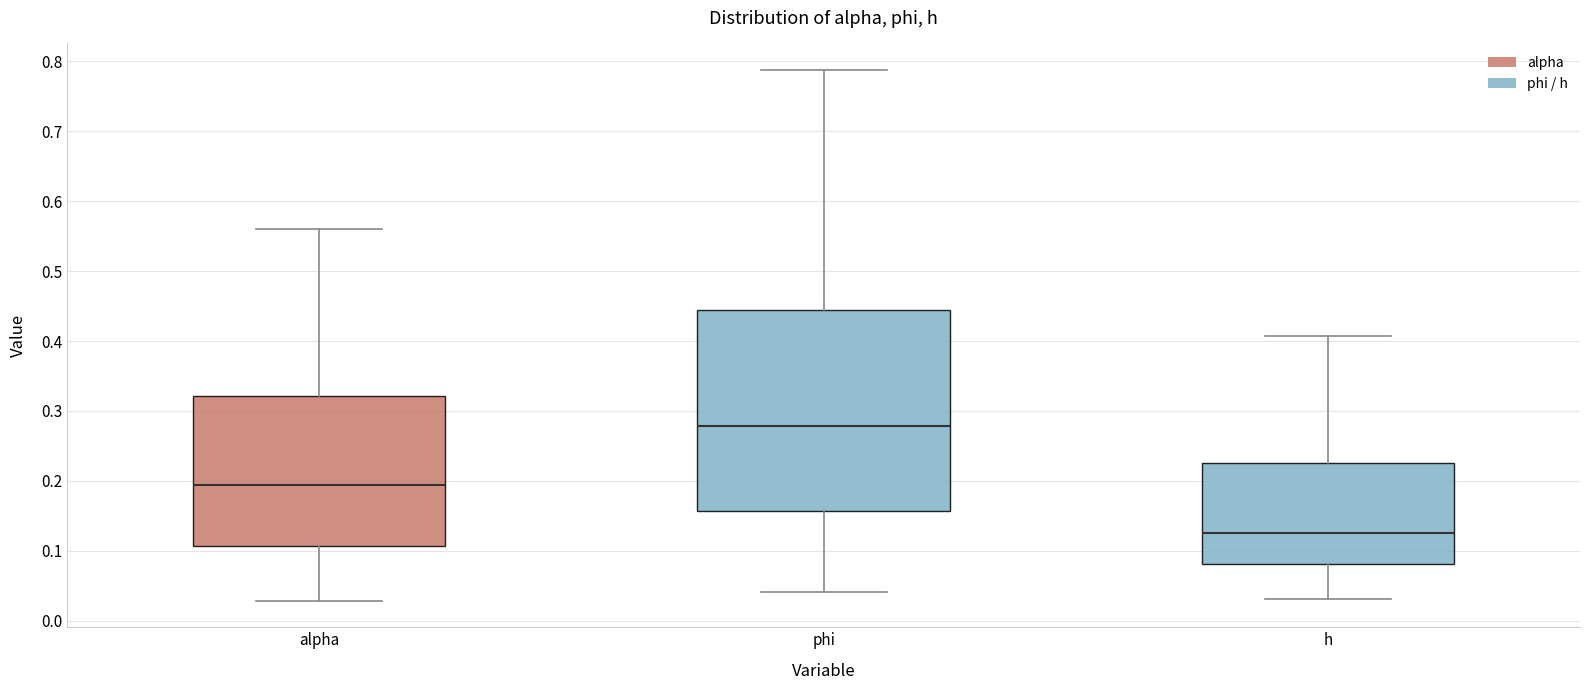

Which box has the highest median line?

phi